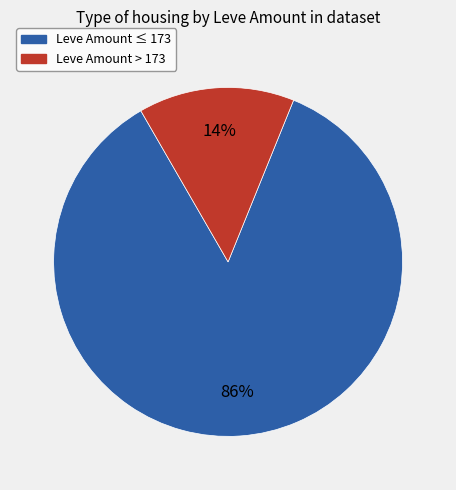

Is there a majority slice in this chart?

Yes